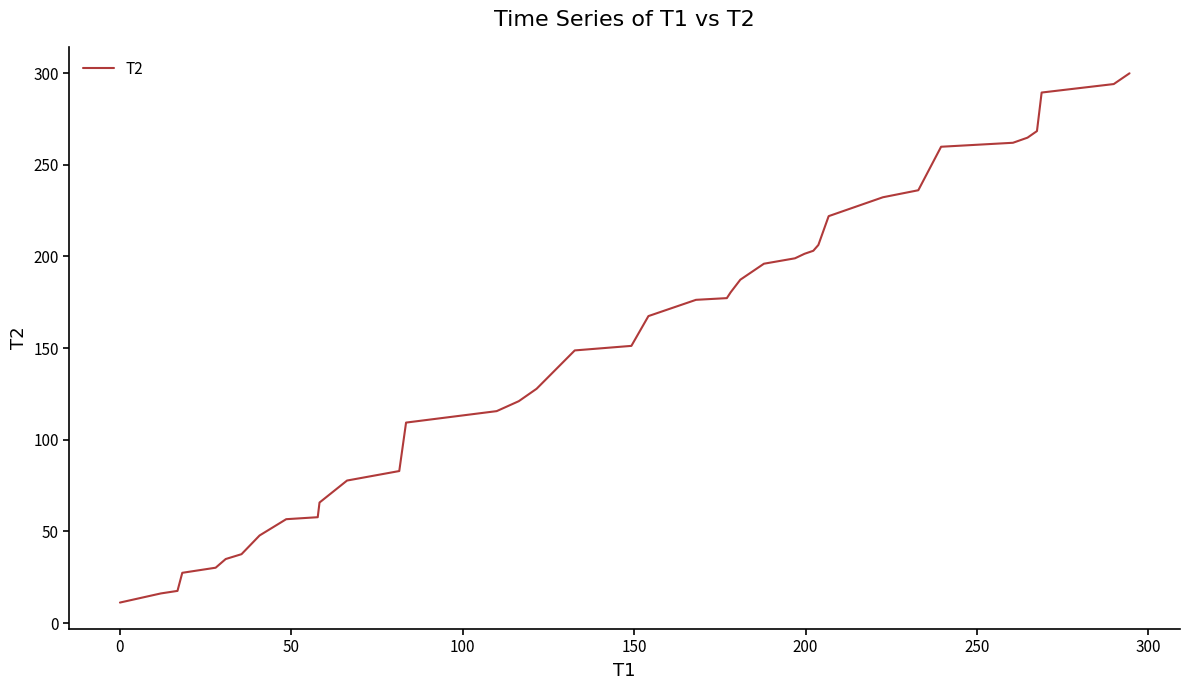

What is the minimum value shown in the chart?

11.2